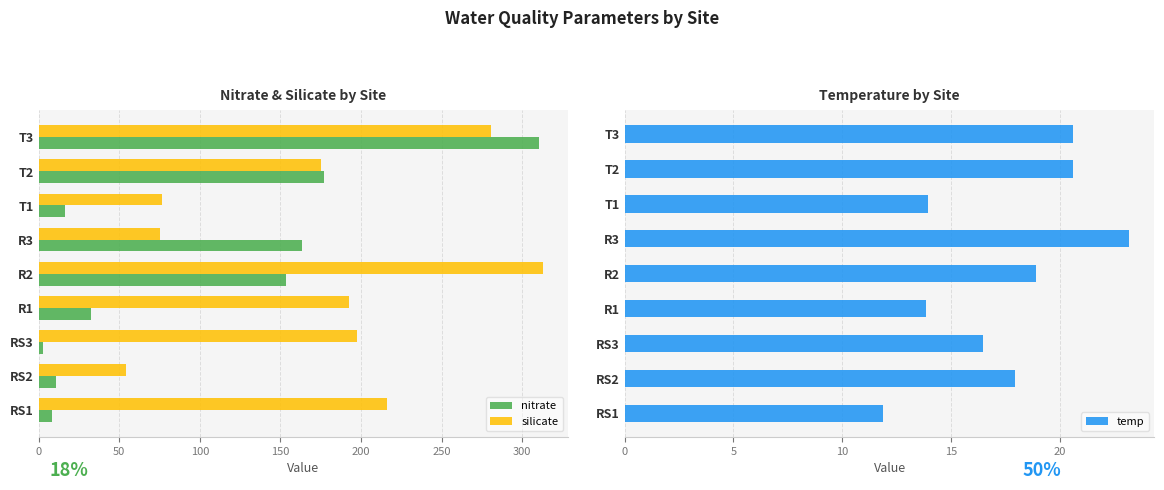

Which series has the largest total across all categories?

silicate